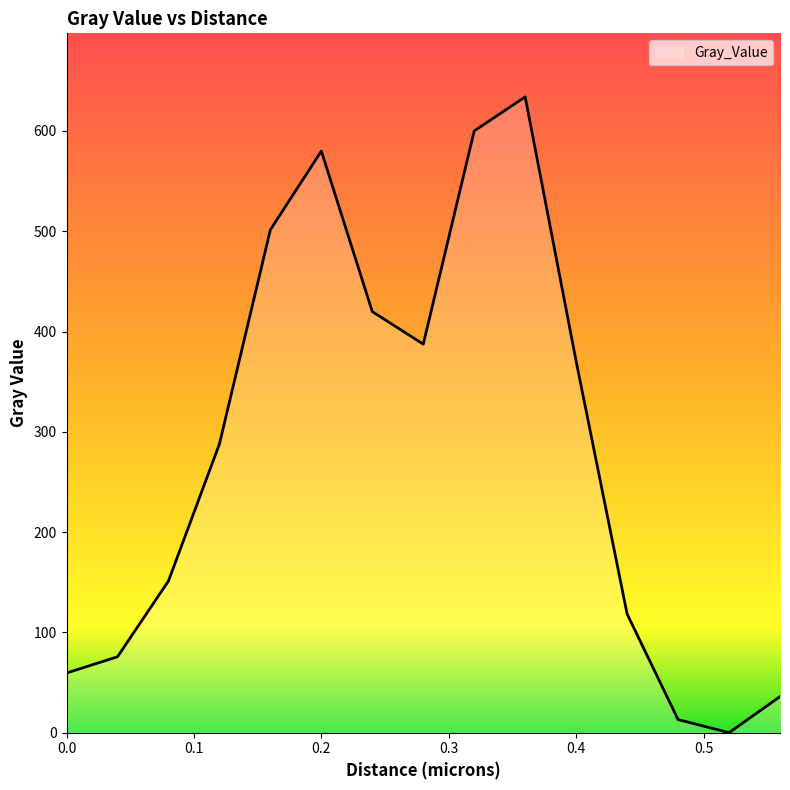

What is the difference between the maximum and minimum values?

633.9